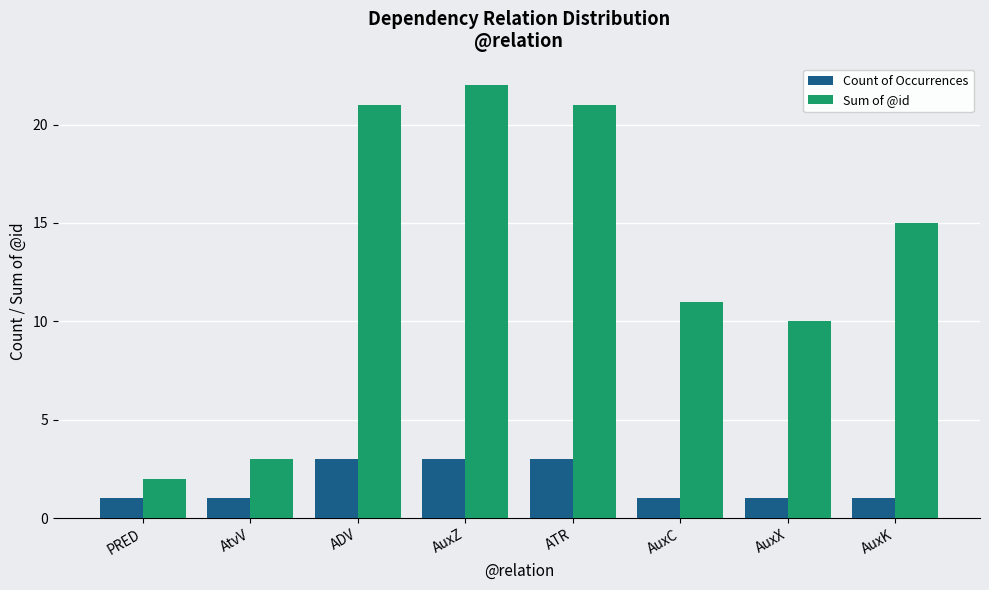

At which category does the chart reach its peak across all series?

AuxZ